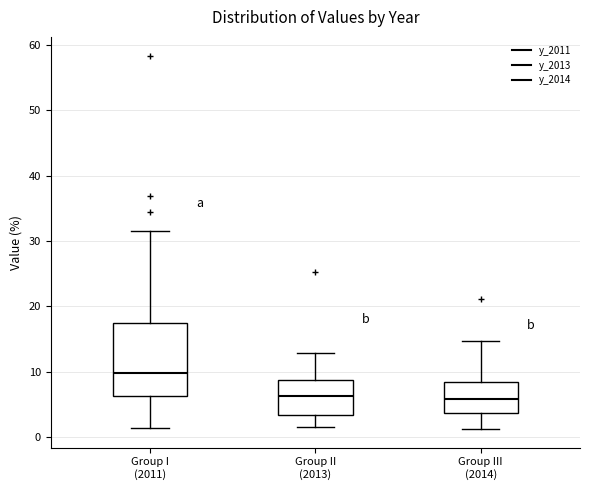

Where does the median line of the box for Group II (2013) sit on the y-axis? The values are not printed on the chart, so give them approximately, as read against the axis.

6